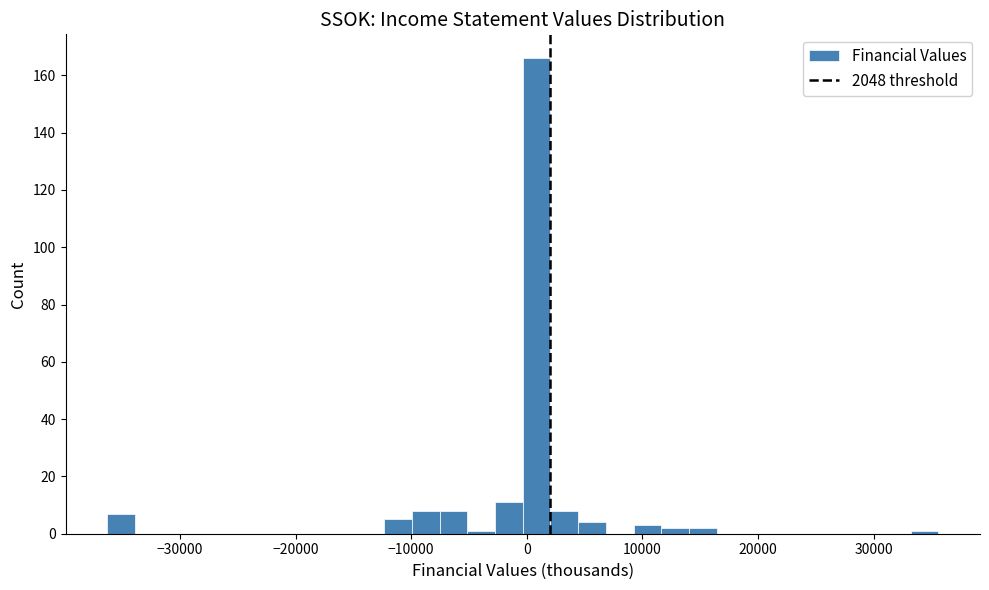

Read against the x-axis, roughly where is the centre of the tallest bar?

1000